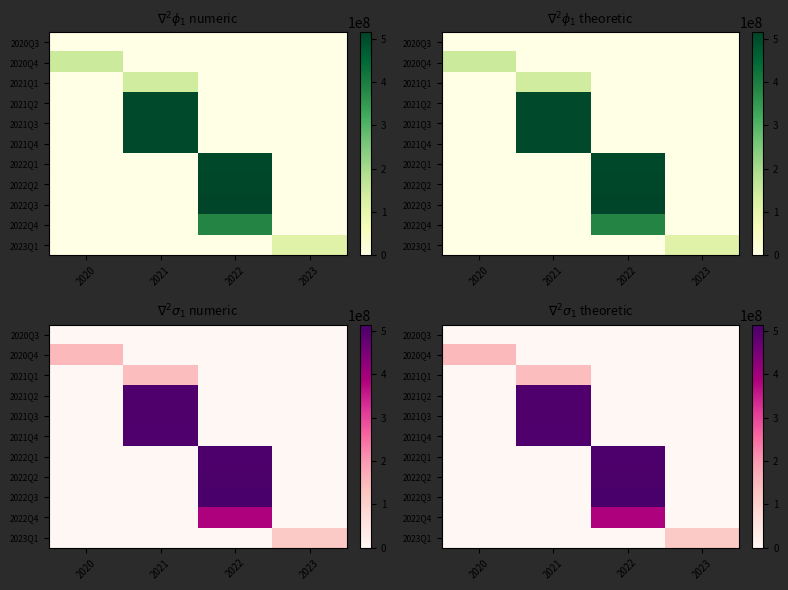

The 2021Q3 series shows 722769085.2 at 2021. True or false?

False